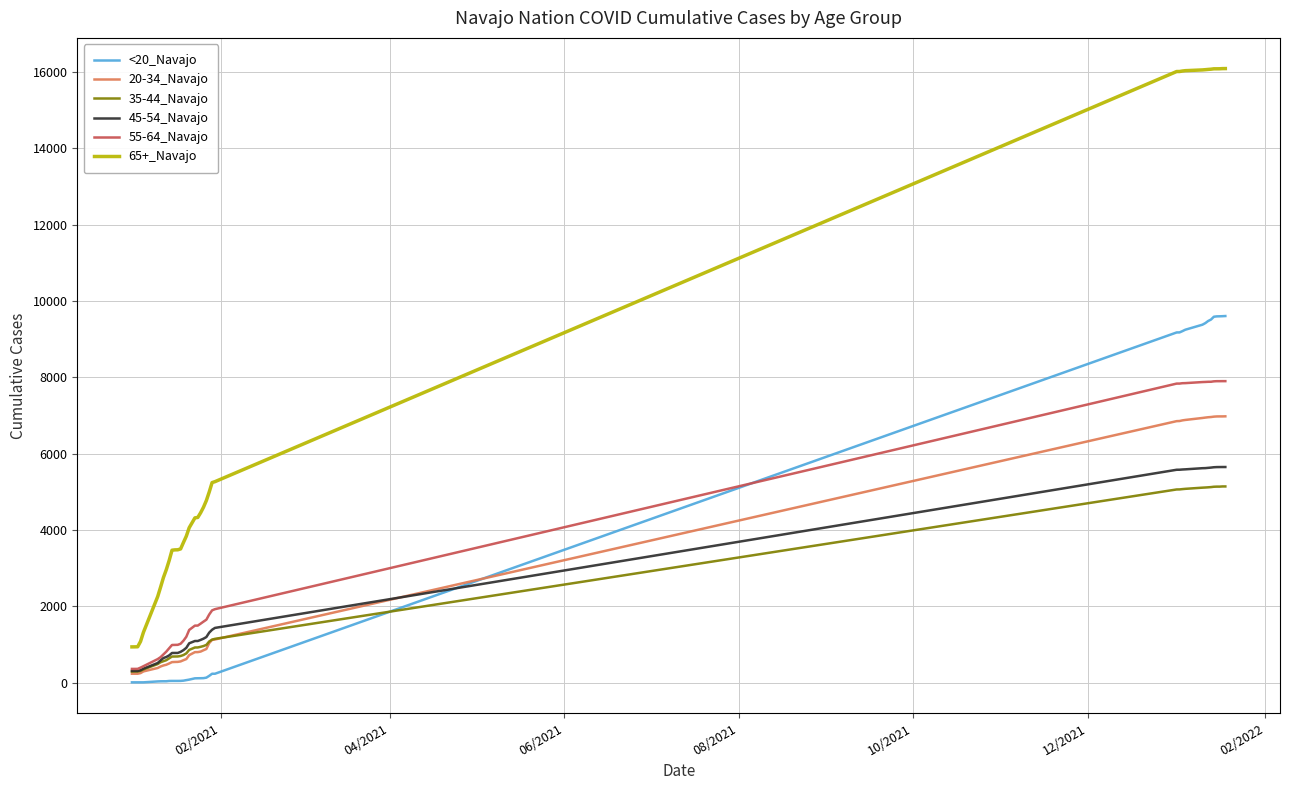

What is the highest value of the 20-34_Navajo series?

6975